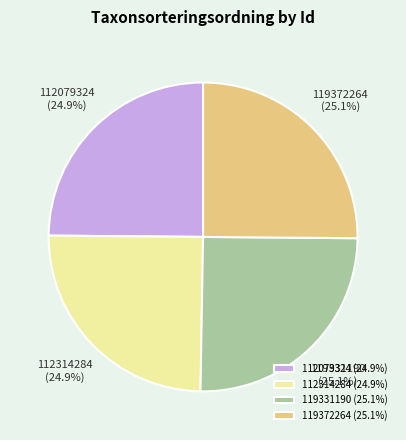

Approximately how many times larger is the value at 119331190 compared to 112079324?

1.0